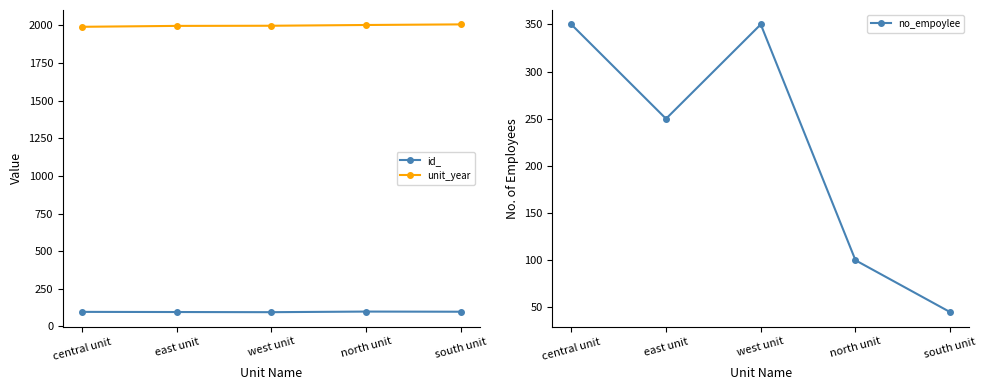

In no_empoylee, how many points are lower than both neighbors (excluding endpoints)?

1